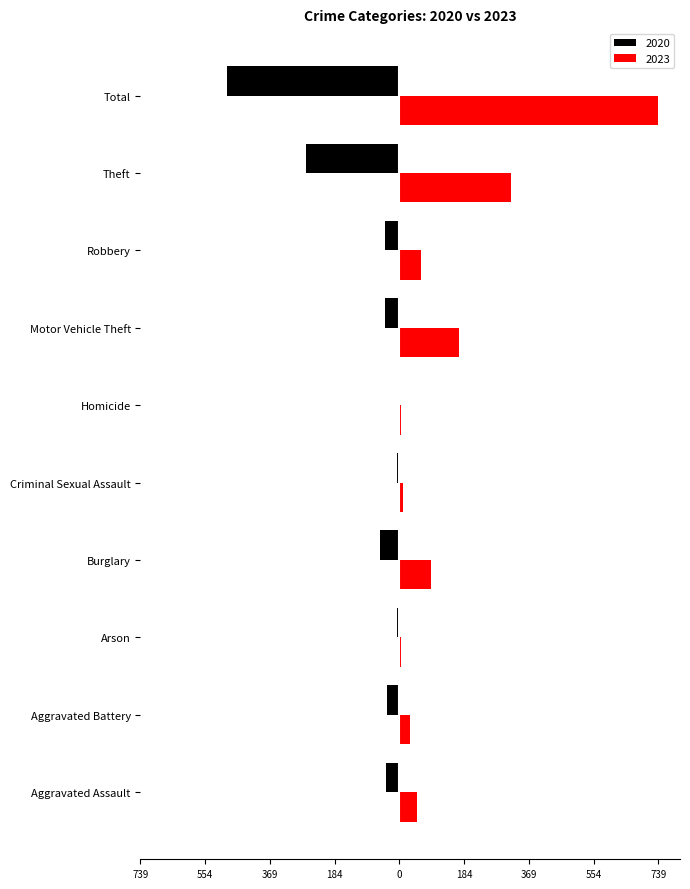

What are all the series names shown in the legend?

2020, 2023